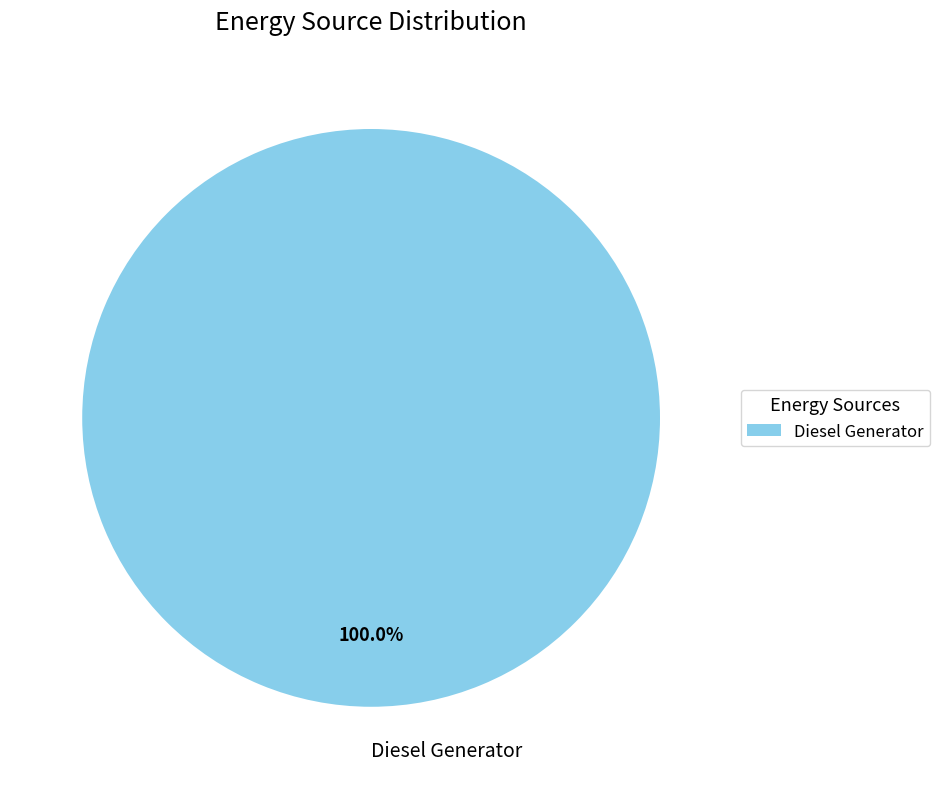

Count the number of slices in the pie.

1